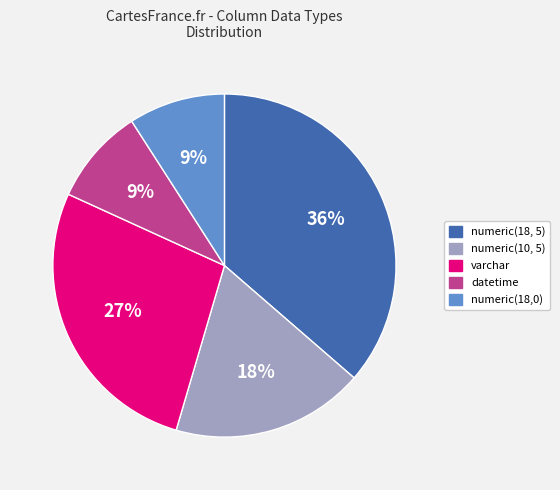

Which slice is the largest?

numeric(18, 5)